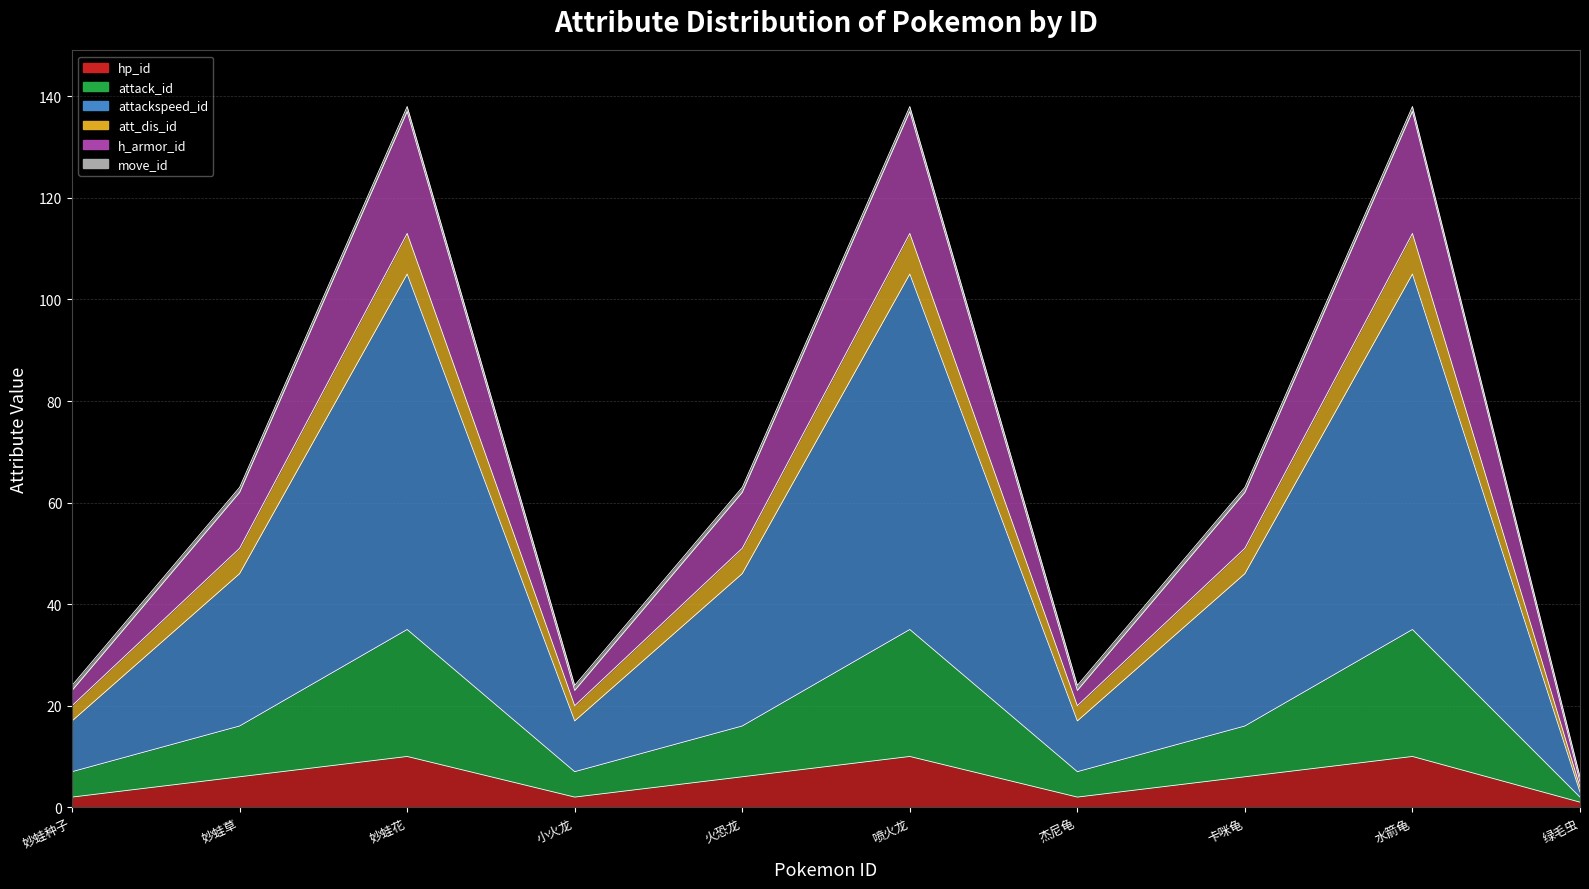

Where is the first local maximum for h_armor_id?

妙蛙花